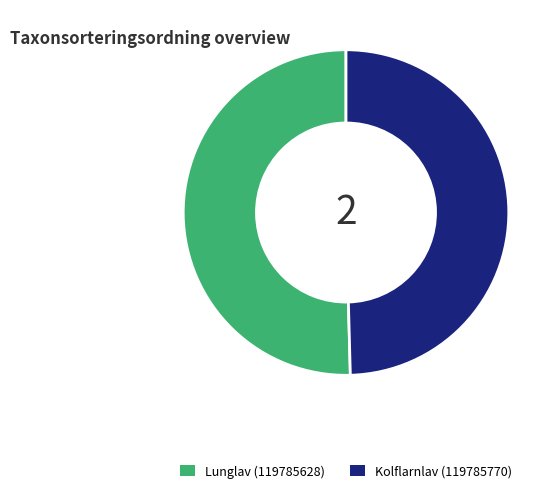

Combined, do Lunglav (119785628) and Kolflarnlav (119785770) account for over 50%?

Yes